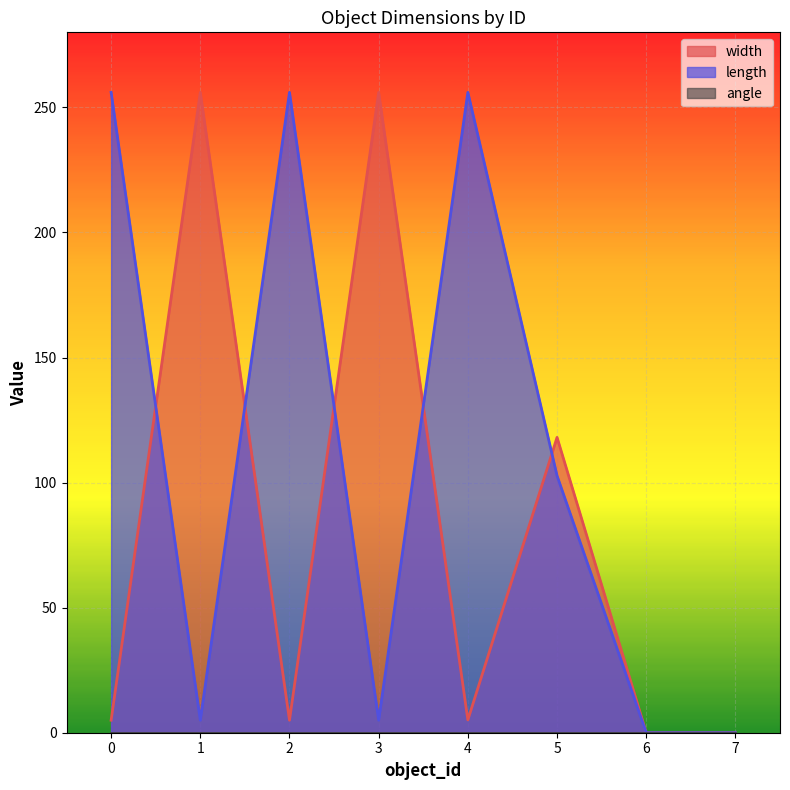

True or false: length has a value of 144.0 at 6.

False